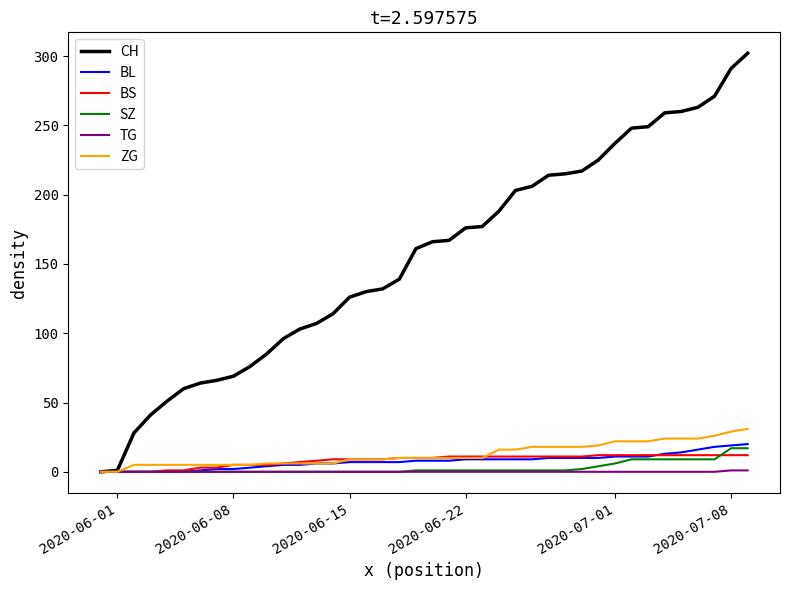

What is the maximum value shown in the chart?

302